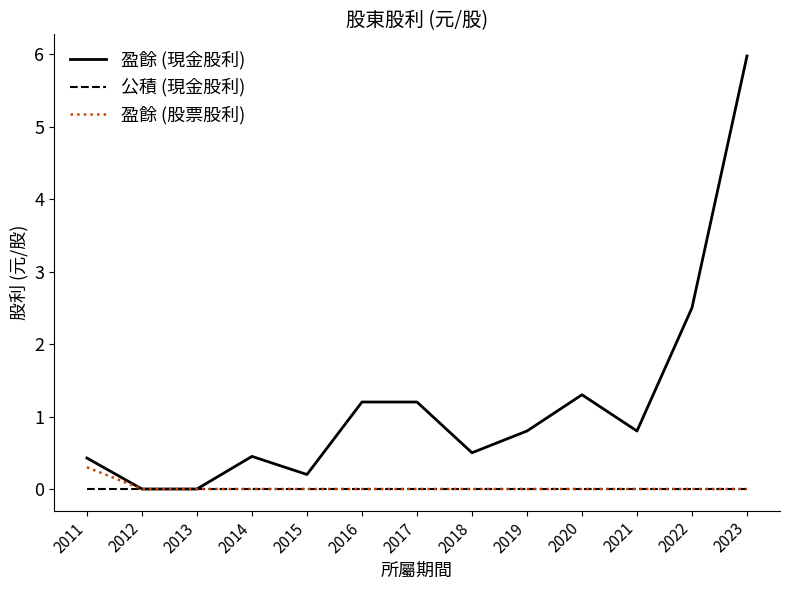

Which series has the widest spread of values?

盈餘 (現金股利)